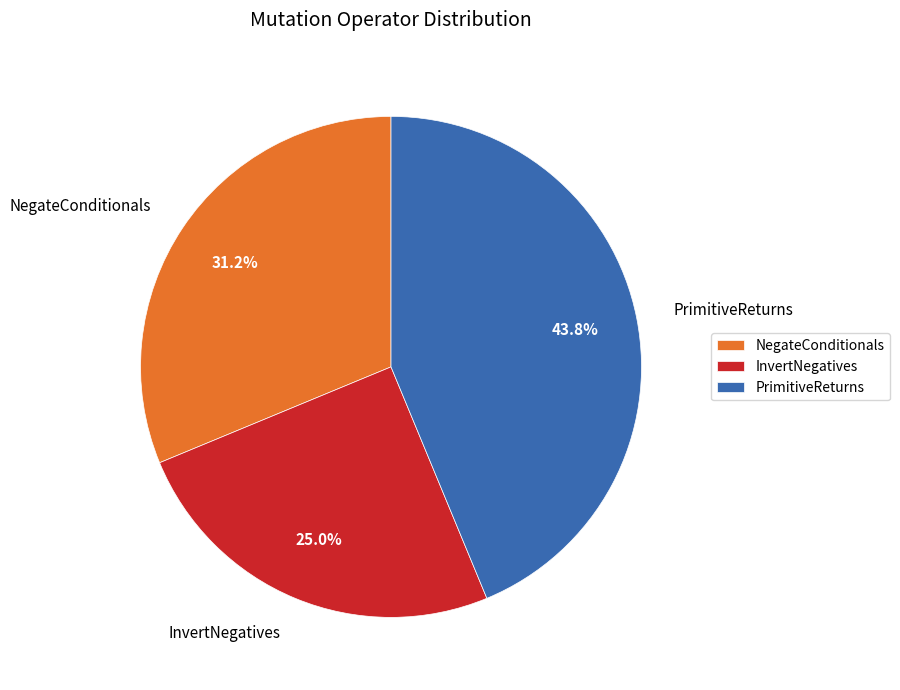

Is the sum of NegateConditionals and InvertNegatives greater than half?

Yes